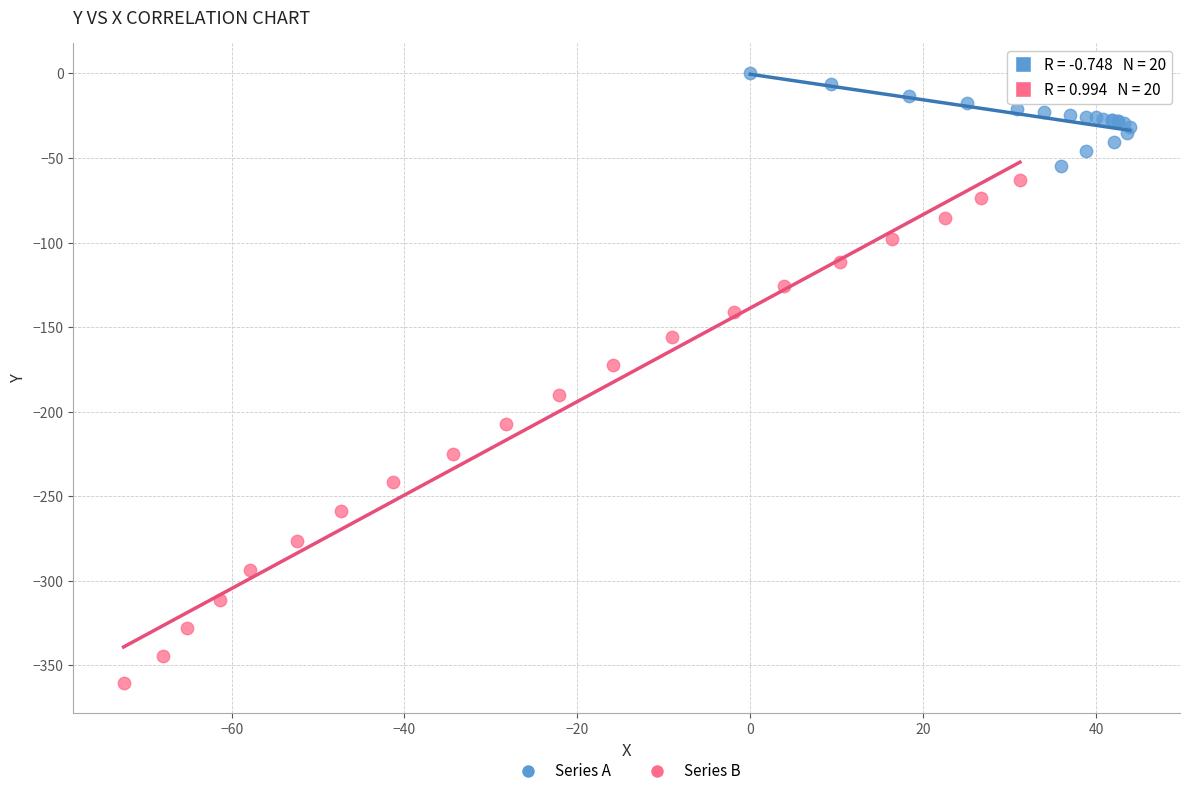

Which series contains the lowest Y value?

Series B